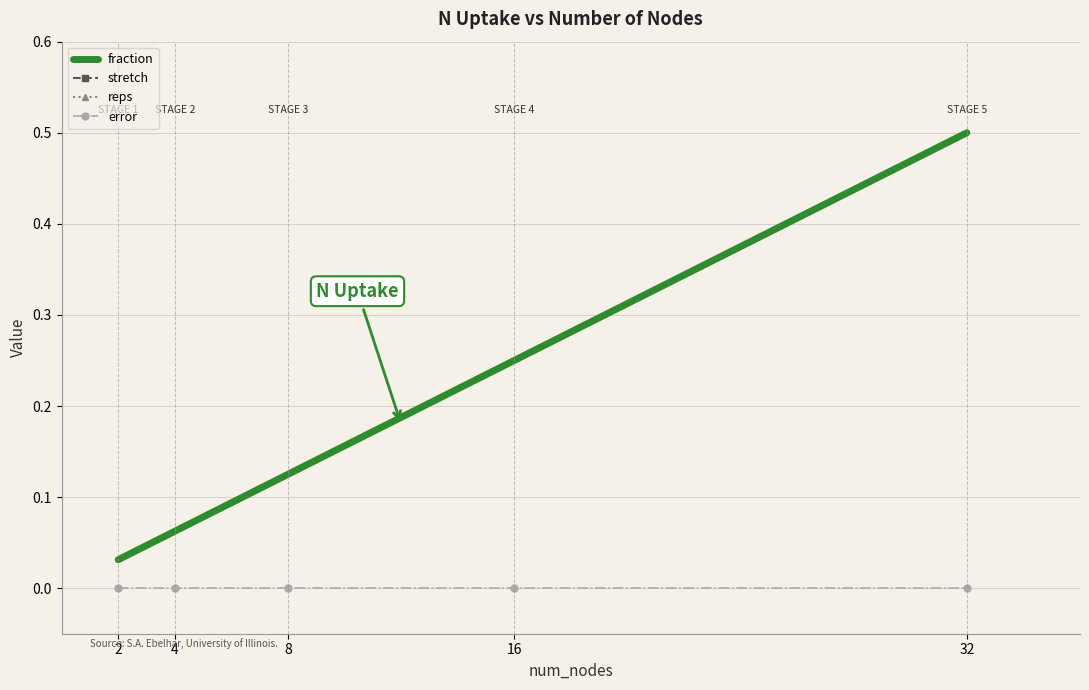

Reading right to left, what are all the values shown in this chart?

fraction: 0.5	0.2	0.1	0.1	0.0
stretch: 1.0	1.0	1.0	1.0	1.0
reps: 1.0	1.0	1.0	1.0	1.0
error: 0.0	0.0	0.0	0.0	0.0